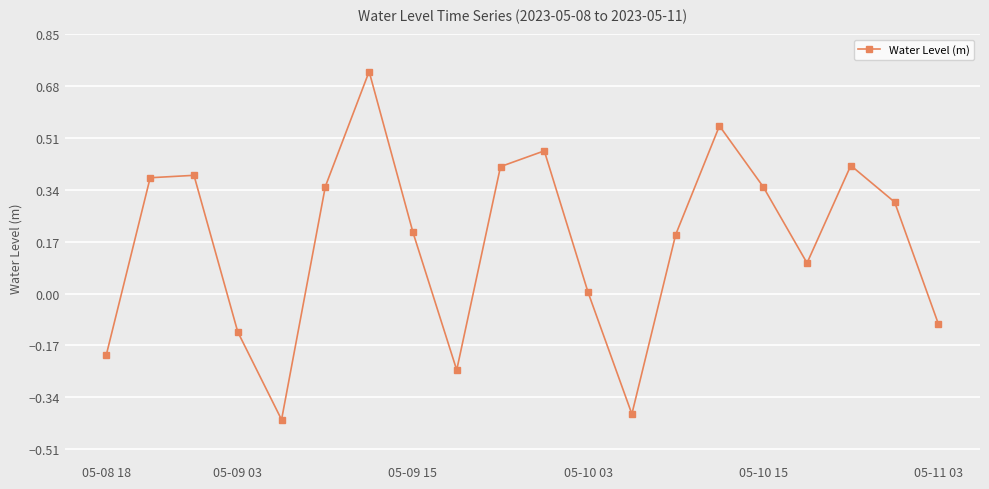

What is the value of the 8th point from the left?

0.2